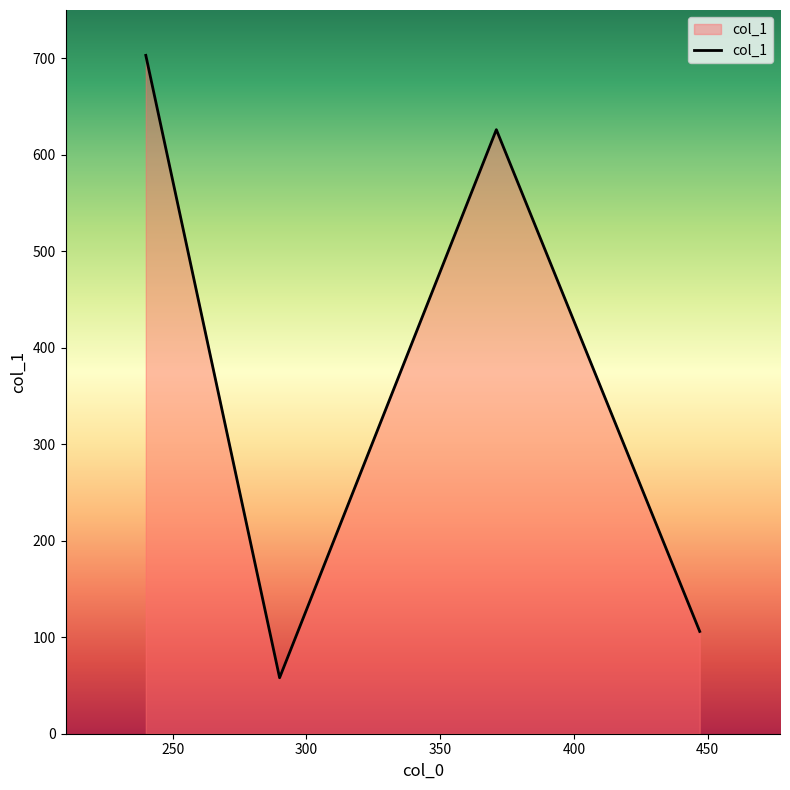

True or false: the data has more than 0 interior local peaks.

True